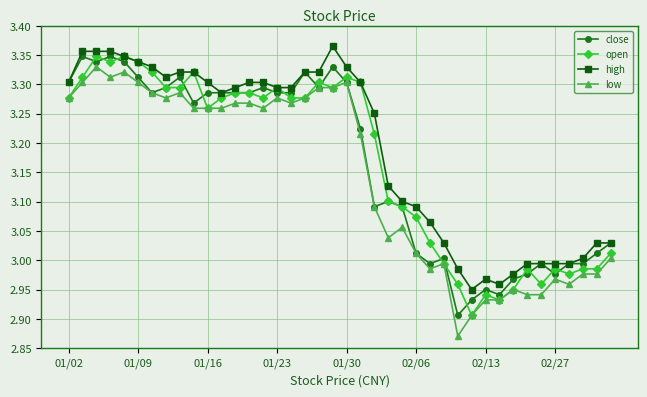

Which series has the largest total across all categories?

high